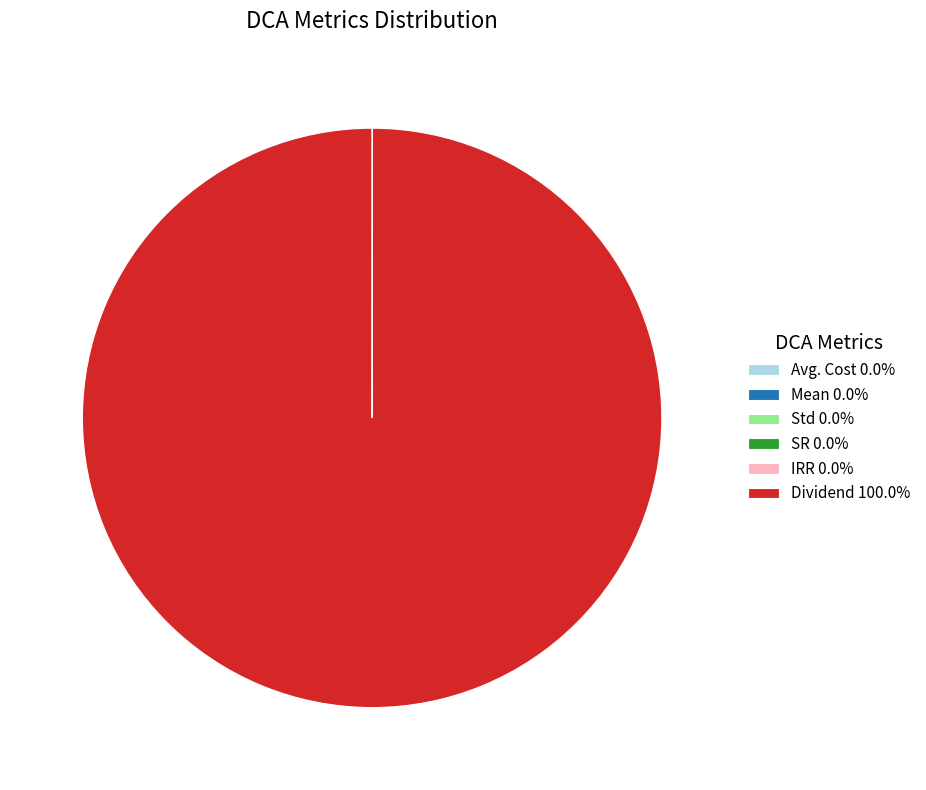

Is there a majority slice in this chart?

Yes